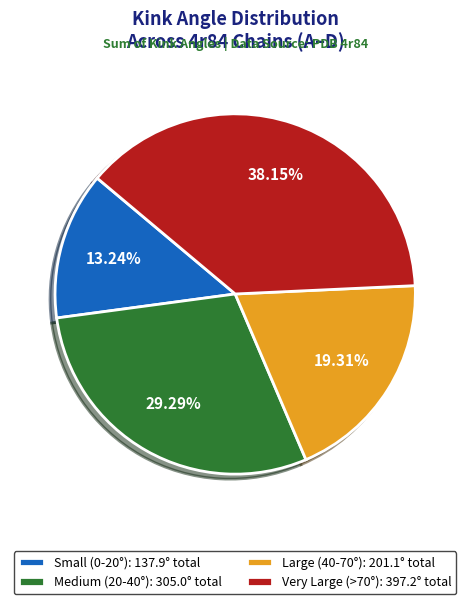

What is the ratio of the value at Small (0-20°): 137.9° total to the value at Very Large (>70°): 397.2° total?

0.3